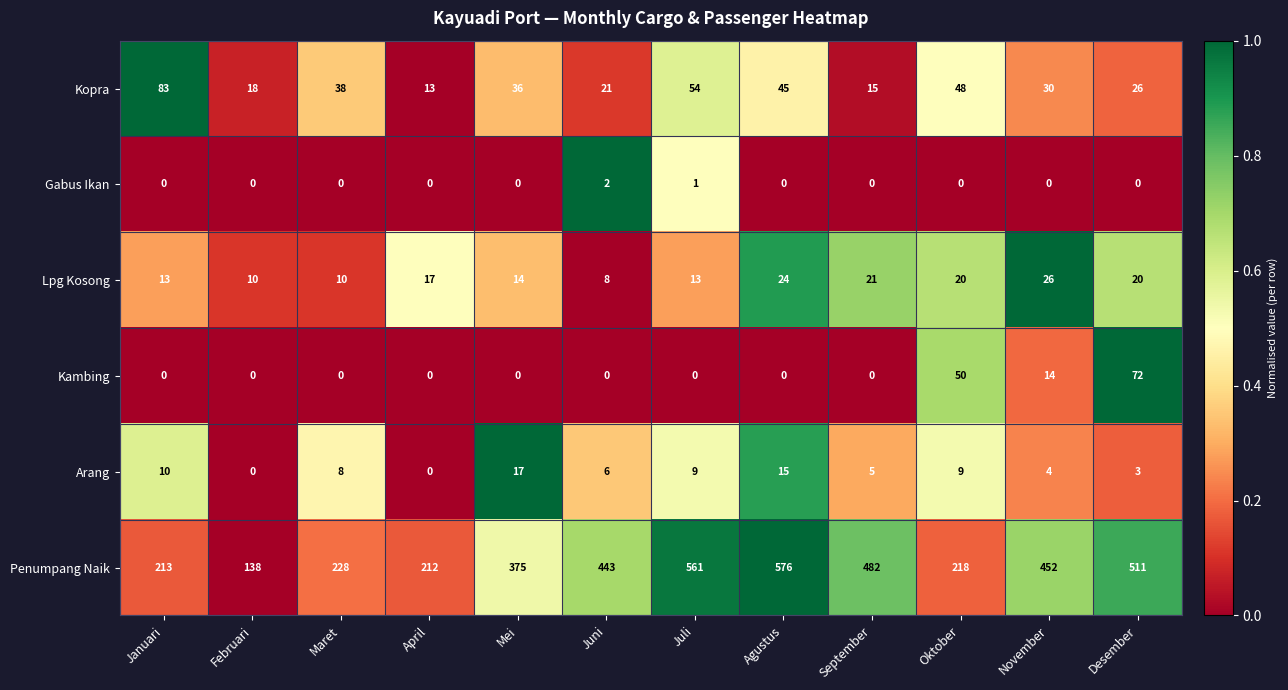

The Penumpang Naik series shows 313 at April. True or false?

False